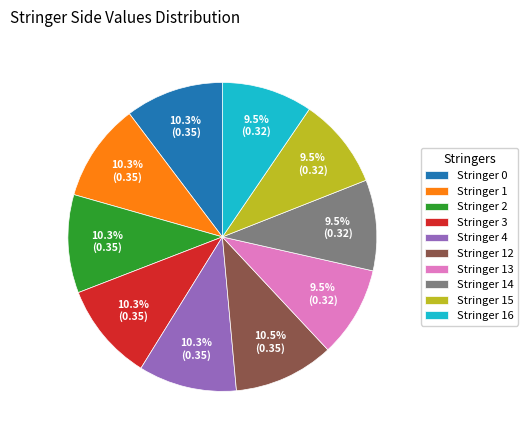

The Stringer 13 slice represents 23% of the pie. True or false?

False